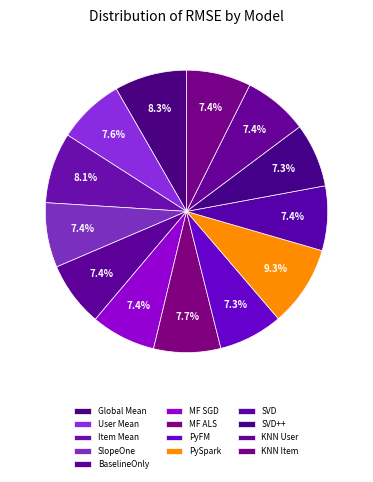

Is there a majority slice in this chart?

No